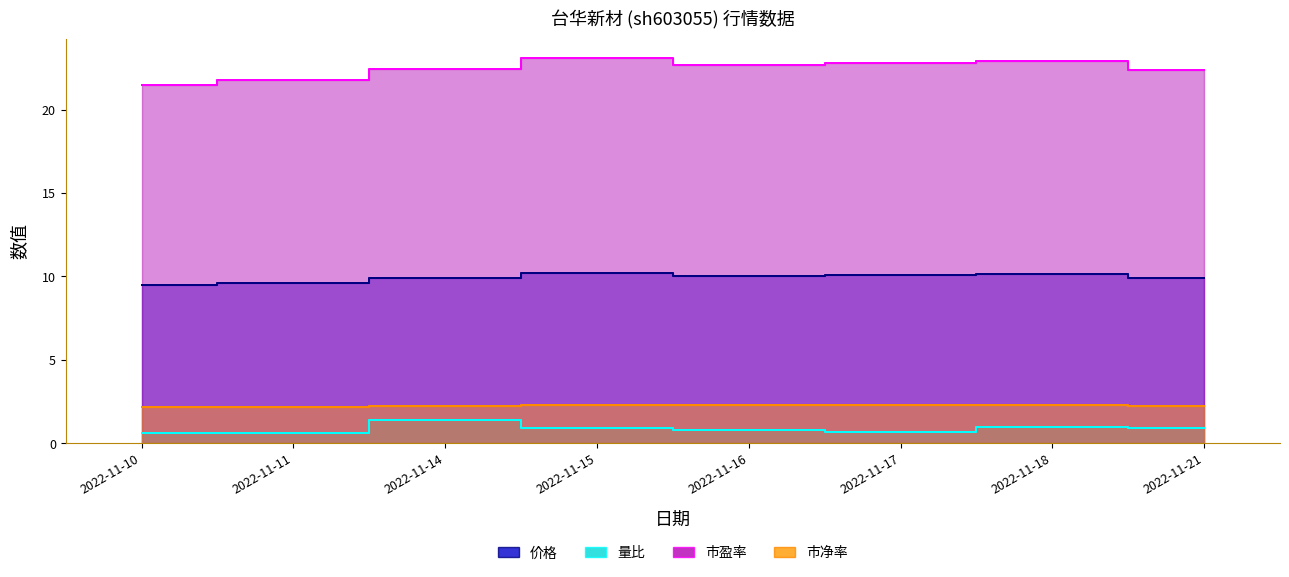

What is the difference between the maximum and minimum values in the 价格 series?

0.7